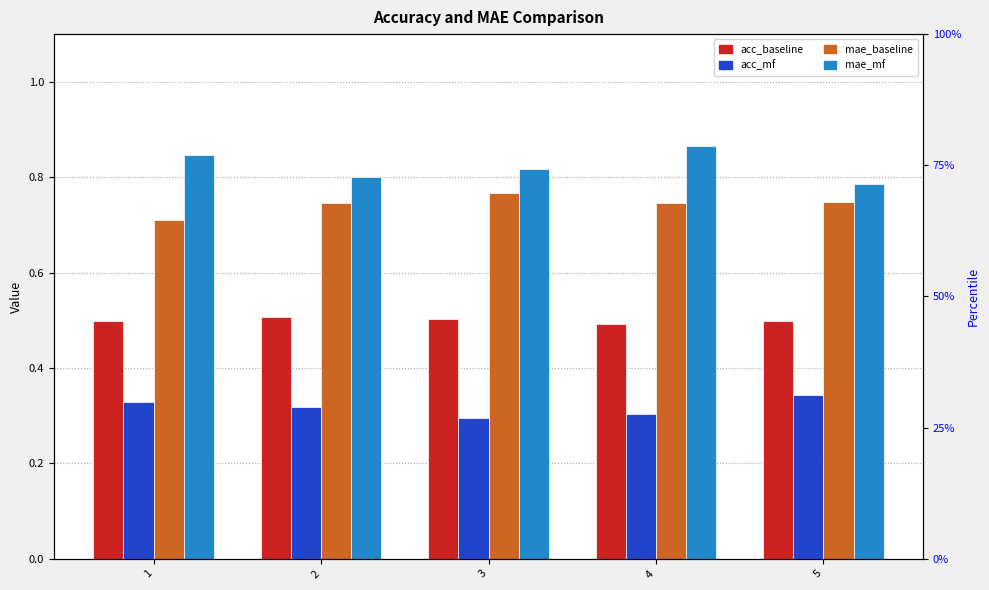

At which category is the sum across all series the highest?

4